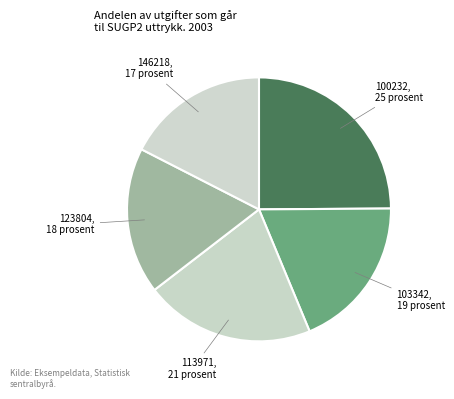

Count the number of slices in the pie.

5